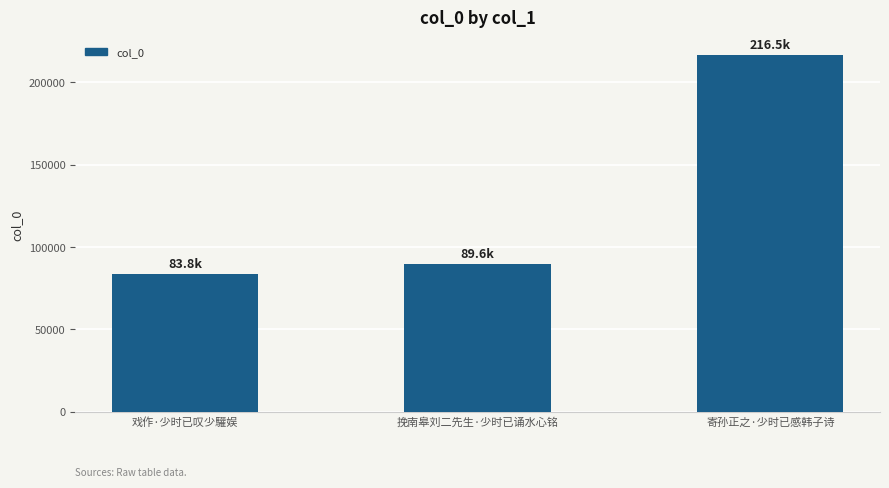

Reading left to right, extract all data points from this chart.

戏作·少时已叹少驩娱=83772	挽南皋刘二先生·少时已诵水心铭=89602	寄孙正之·少时已感韩子诗=216468